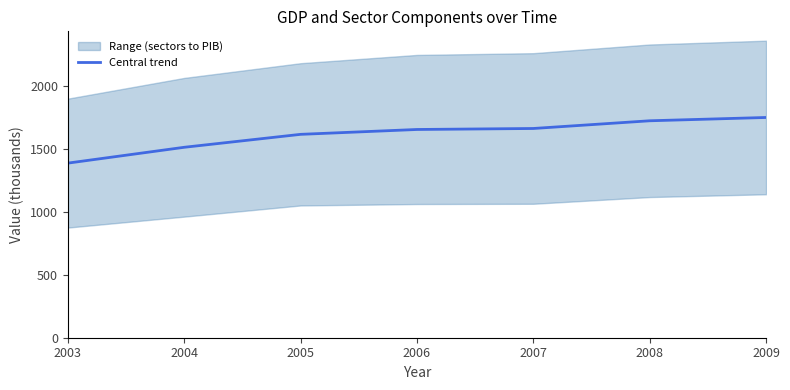

What is the value of the 1st point from the left?

1387.4